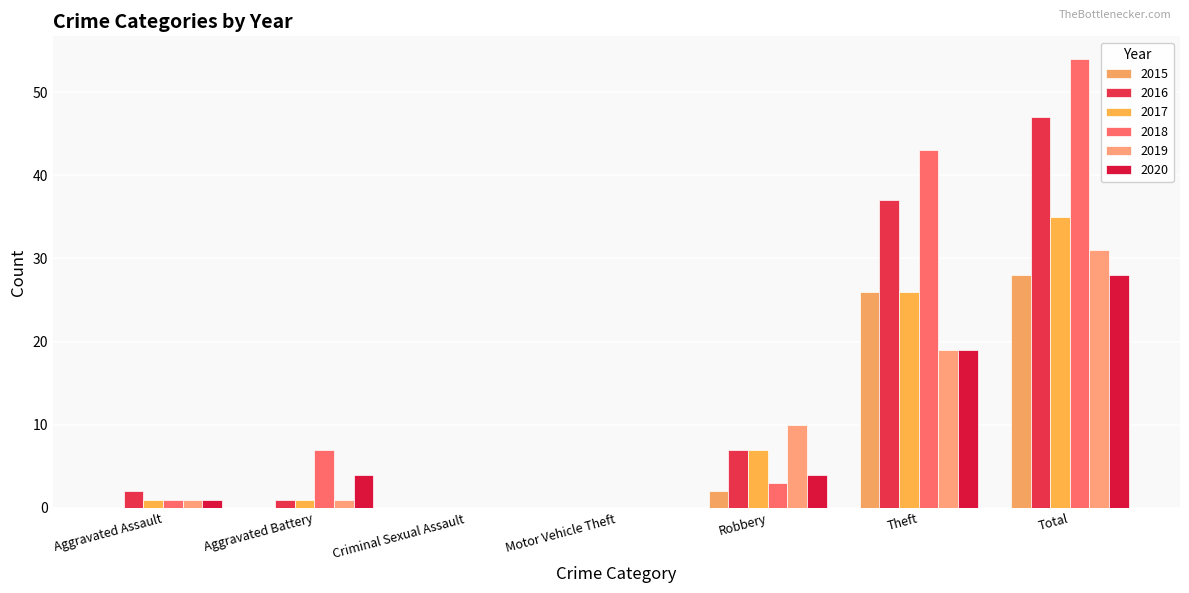

Which series has the largest range (max minus min)?

2018